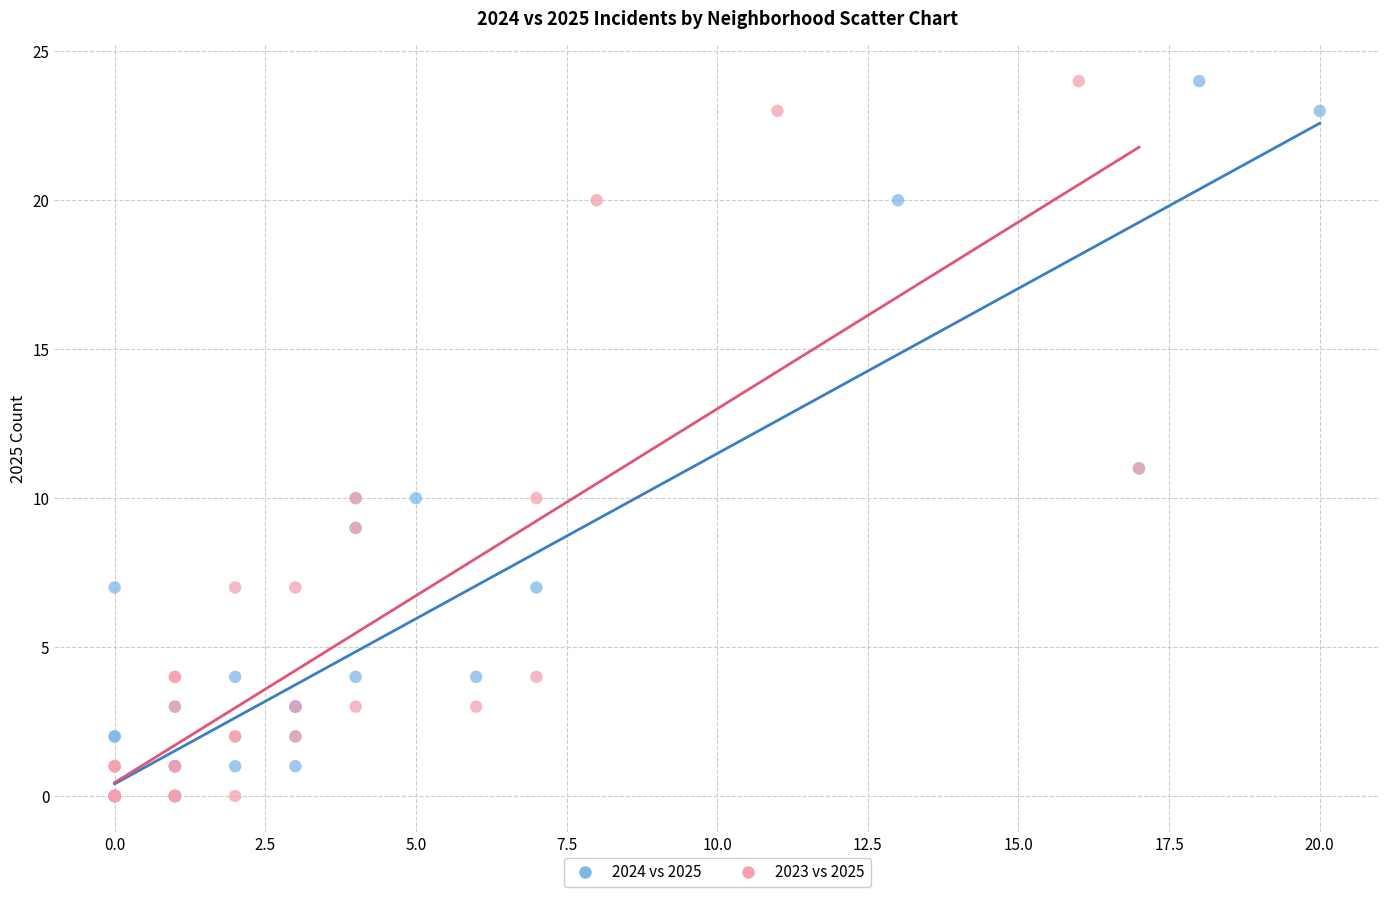

What are all the series names shown in the legend?

2024 vs 2025, 2023 vs 2025